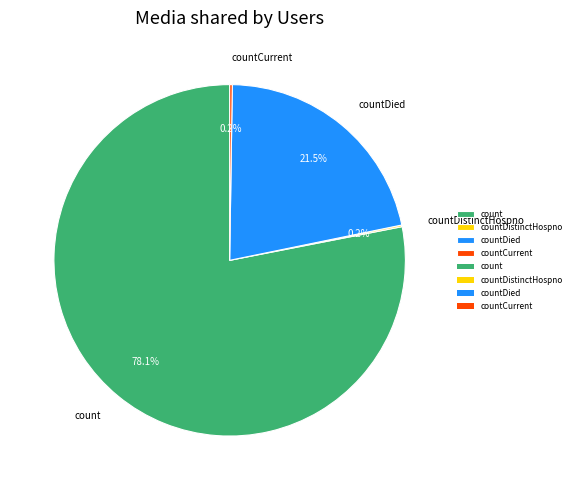

What portion of the pie excludes count?

21.9%